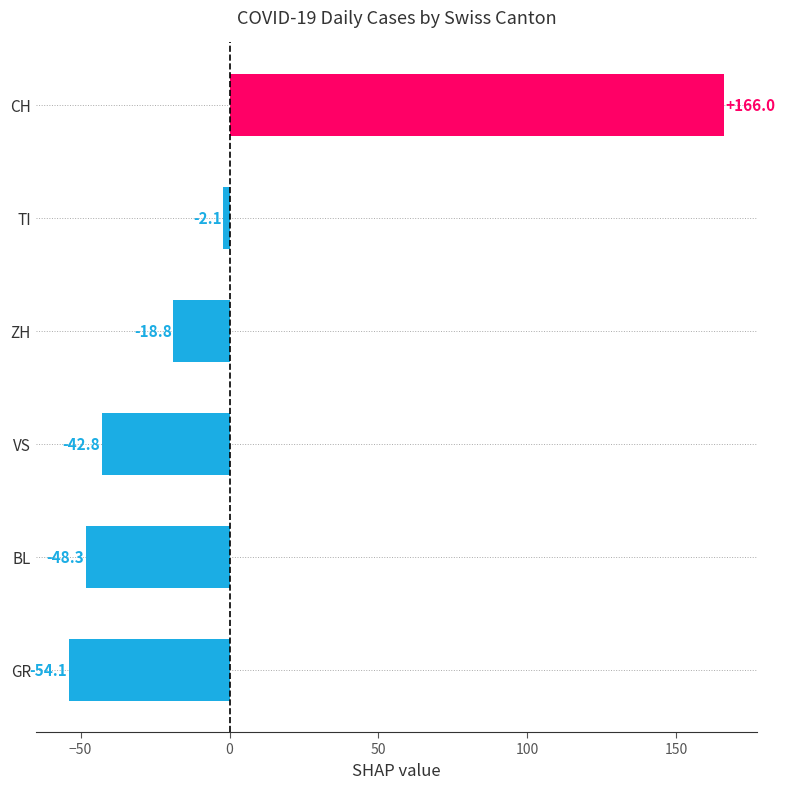

Reading bottom to top, what are all the values shown in this chart?

-54.1	-48.3	-42.8	-18.8	-2.1	166.0